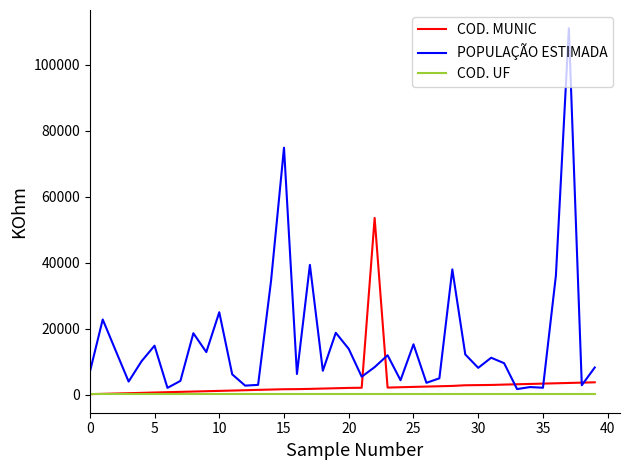

Which series has the largest range (max minus min)?

POPULAÇÃO ESTIMADA